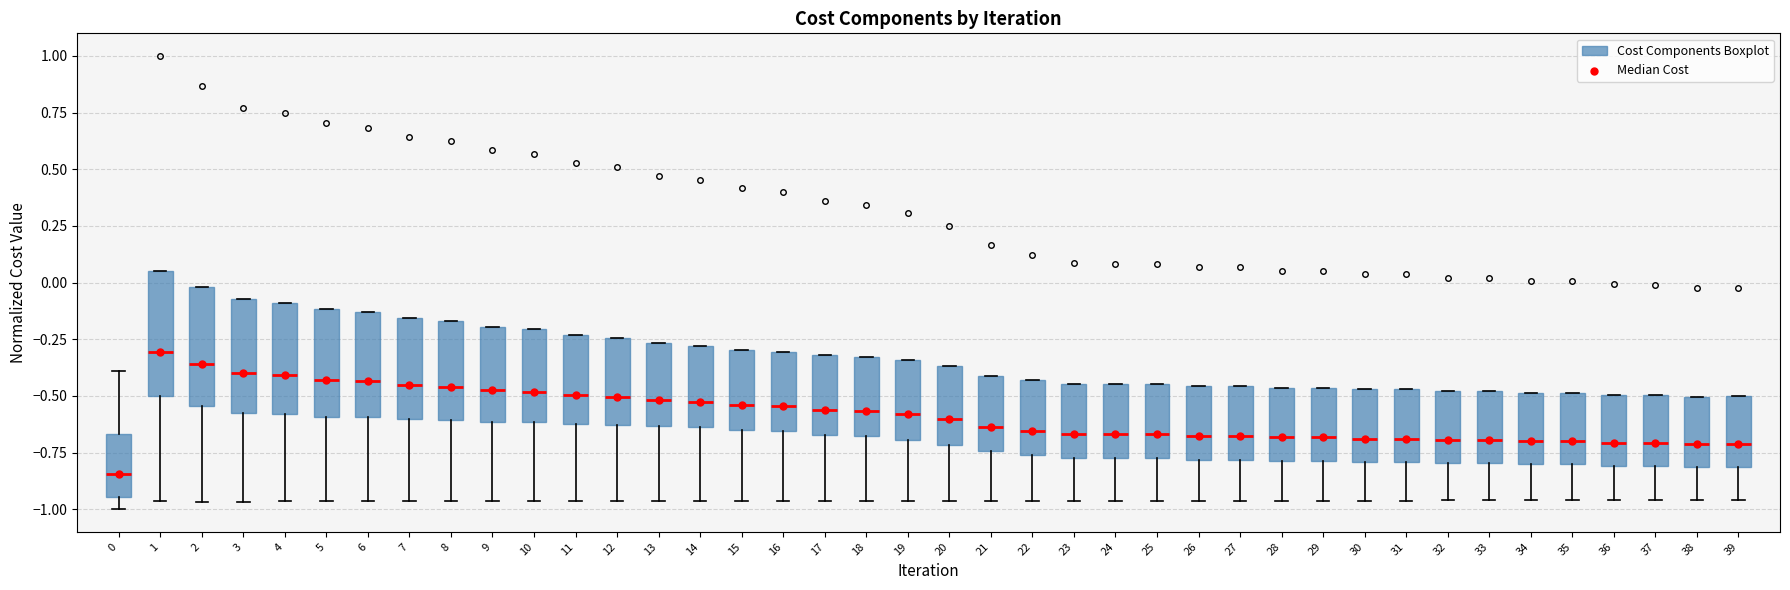

Where is the lower edge of the box at x = 10 on the y-axis? The values are not printed on the chart, so give them approximately, as read against the axis.

-0.60